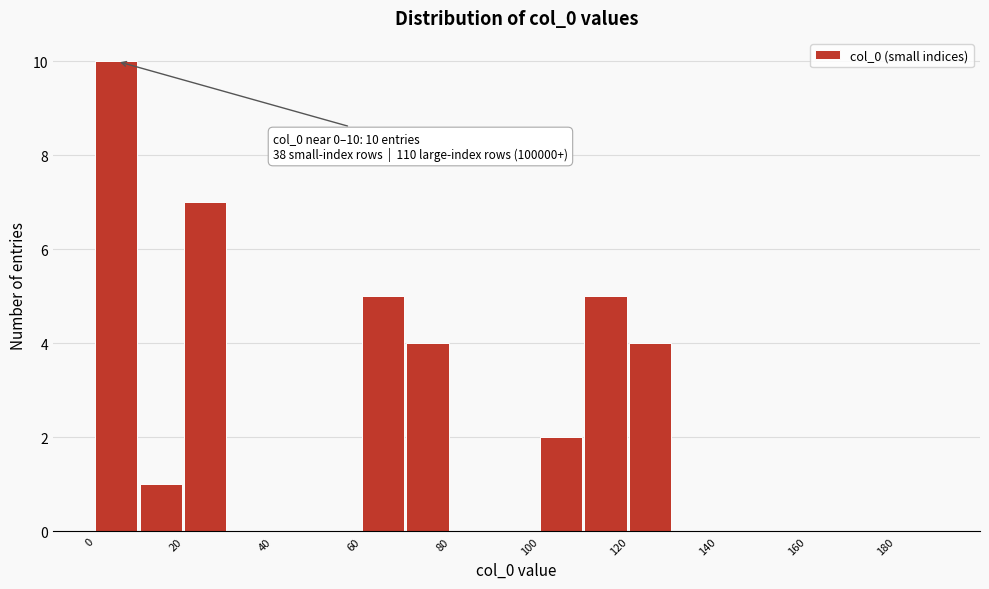

Over which range of the x-axis is the bar tallest?

0 to 10